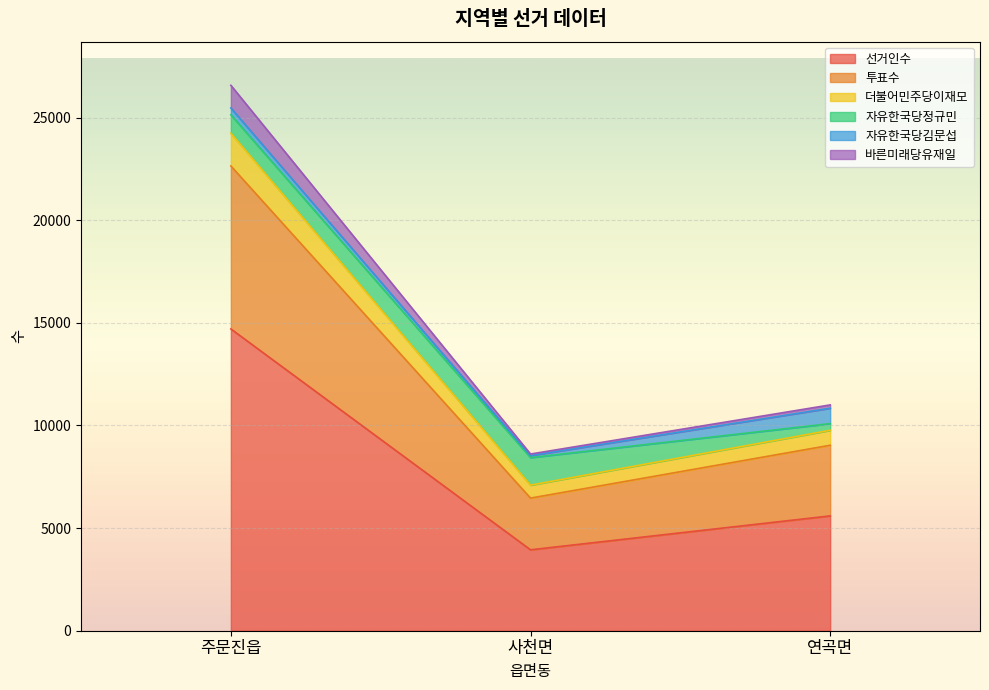

Reading left to right, transcribe the values for 선거인수.

주문진읍=14705	사천면=3943	연곡면=5595